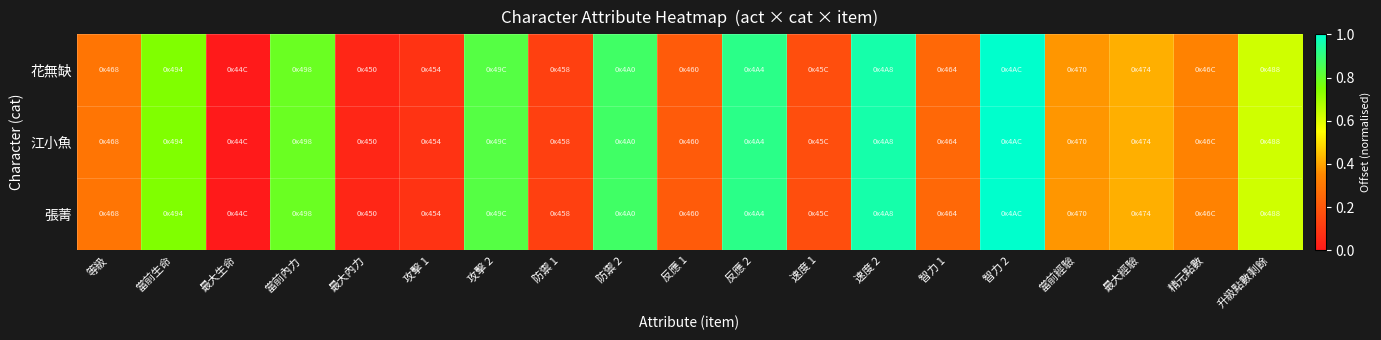

Reading right to left, extract all data points from this chart.

花無缺: 升級點數剩餘=0.6	精元點數=0.3	最大經驗=0.4	當前經驗=0.4	智力 2=1.0	智力 1=0.2	速度 2=1.0	速度 1=0.2	反應 2=0.9	反應 1=0.2	防禦 2=0.9	防禦 1=0.1	攻擊 2=0.8	攻擊 1=0.1	最大內力=0.0	當前內力=0.8	最大生命=0.0	當前生命=0.7	等級=0.3
江小魚: 升級點數剩餘=0.6	精元點數=0.3	最大經驗=0.4	當前經驗=0.4	智力 2=1.0	智力 1=0.2	速度 2=1.0	速度 1=0.2	反應 2=0.9	反應 1=0.2	防禦 2=0.9	防禦 1=0.1	攻擊 2=0.8	攻擊 1=0.1	最大內力=0.0	當前內力=0.8	最大生命=0.0	當前生命=0.7	等級=0.3
張菁: 升級點數剩餘=0.6	精元點數=0.3	最大經驗=0.4	當前經驗=0.4	智力 2=1.0	智力 1=0.2	速度 2=1.0	速度 1=0.2	反應 2=0.9	反應 1=0.2	防禦 2=0.9	防禦 1=0.1	攻擊 2=0.8	攻擊 1=0.1	最大內力=0.0	當前內力=0.8	最大生命=0.0	當前生命=0.7	等級=0.3